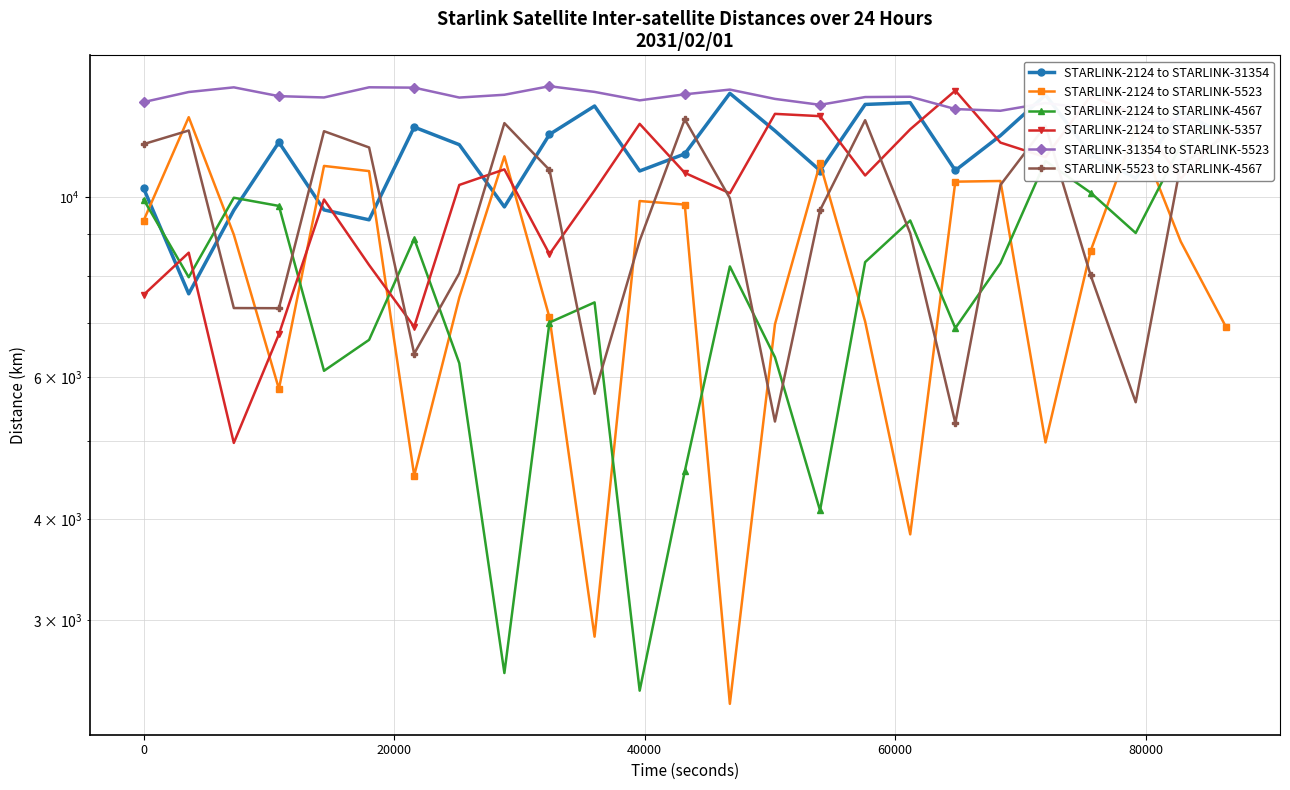

What are all the series names shown in the legend?

STARLINK-2124 to STARLINK-31354, STARLINK-2124 to STARLINK-5523, STARLINK-2124 to STARLINK-4567, STARLINK-2124 to STARLINK-5357, STARLINK-31354 to STARLINK-5523, STARLINK-5523 to STARLINK-4567